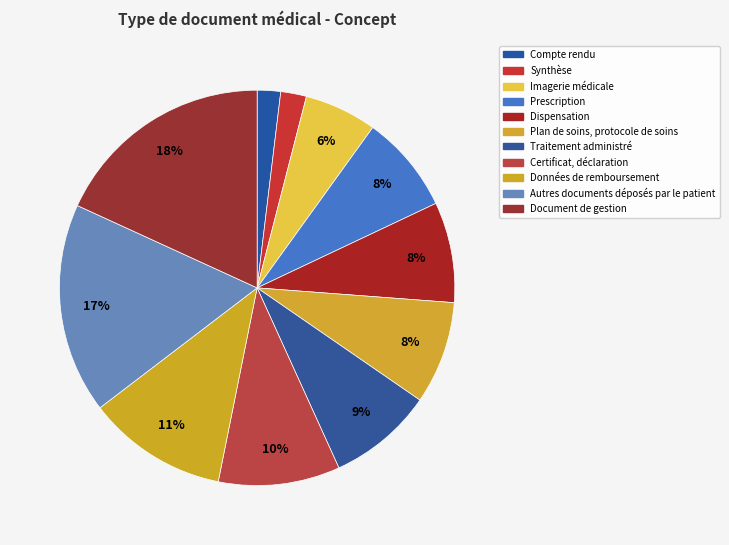

To the nearest percent, what is the difference between the largest and smallest slice percentages?

16%